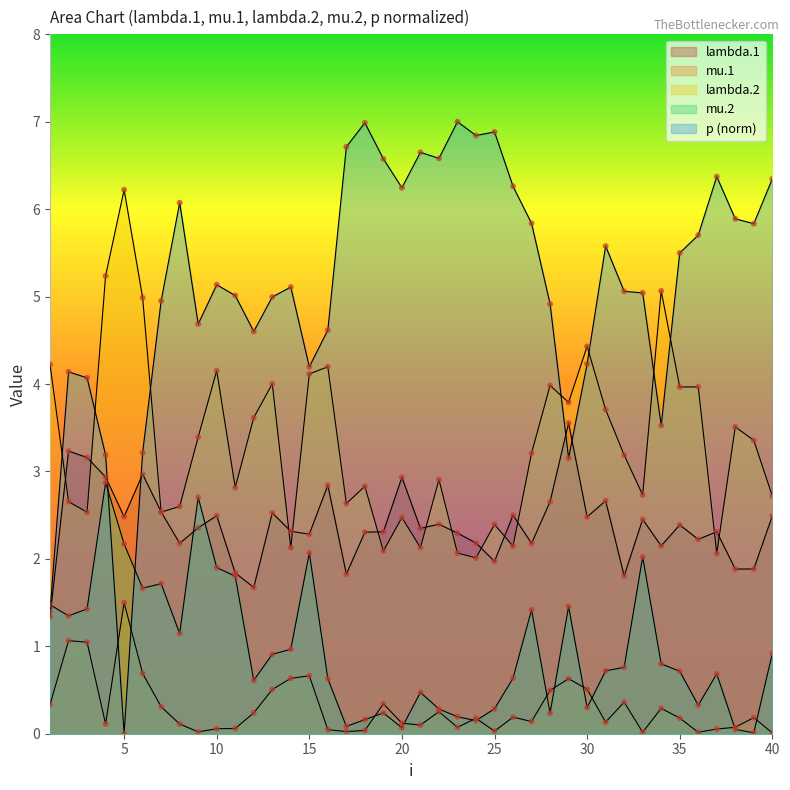

How many lines are shown in the chart?

5